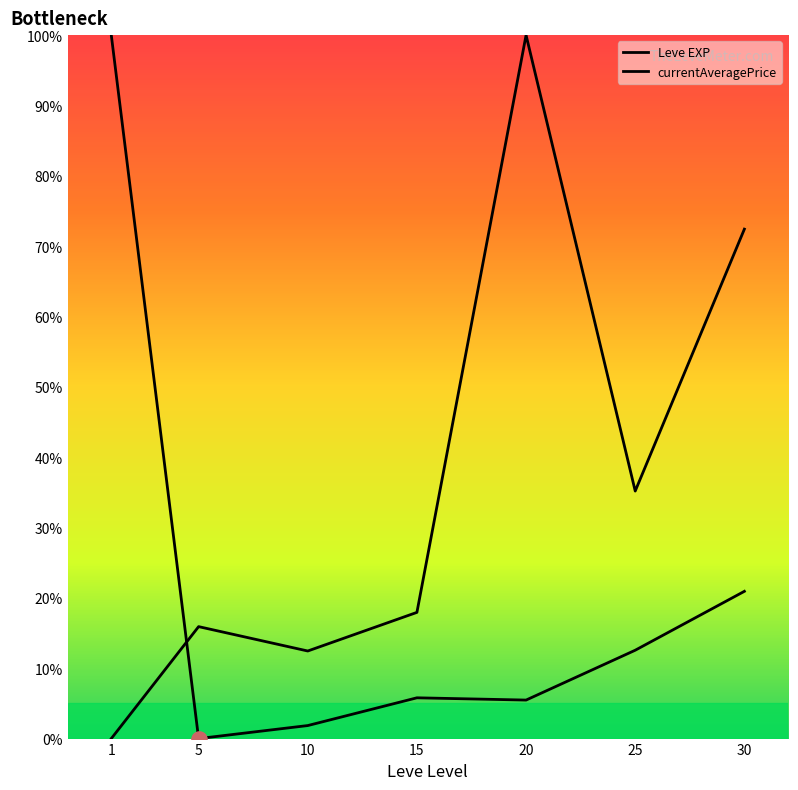

Which series reaches the maximum Y coordinate?

Leve EXP